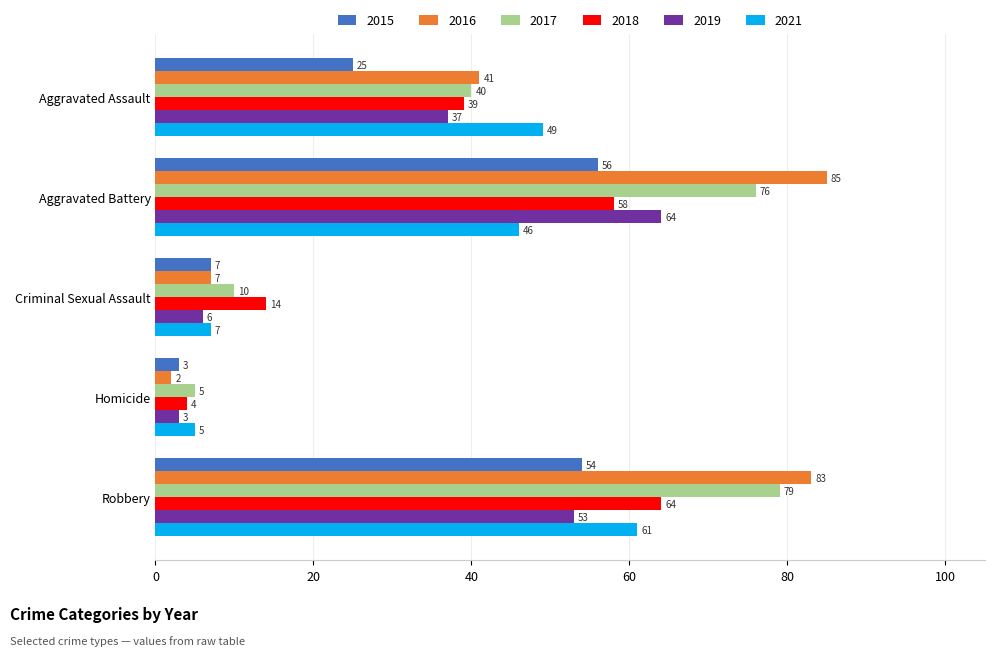

The 2015 series shows 87 at Robbery. True or false?

False